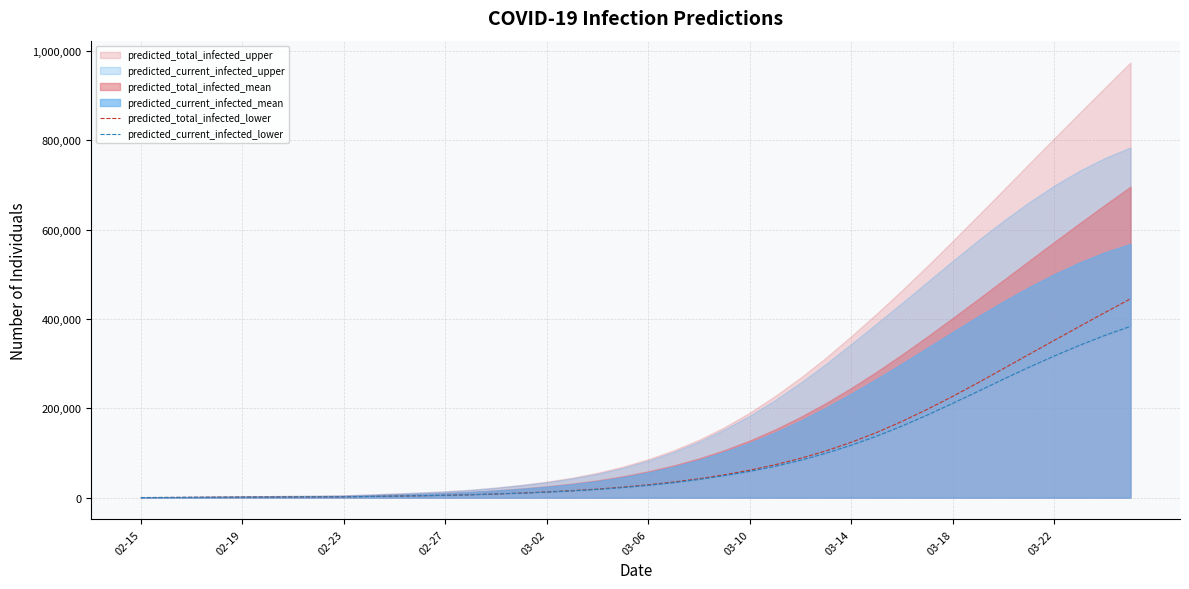

The value of predicted_current_infected_lower at 33 is 163590. True or false?

False